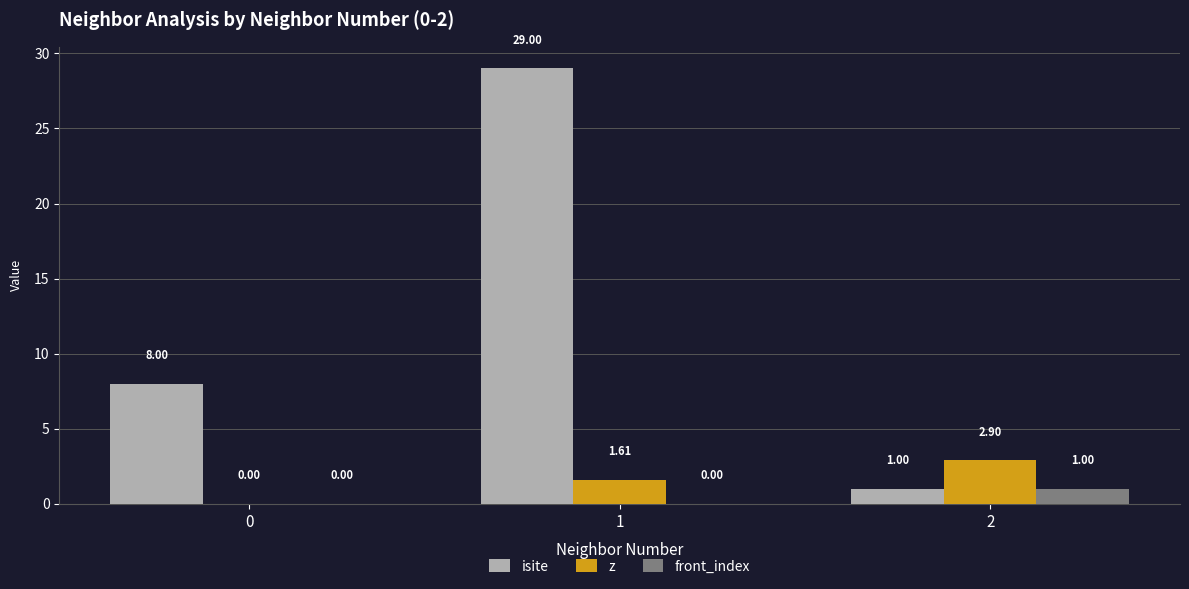

What is the average value of the front_index series?

0.3